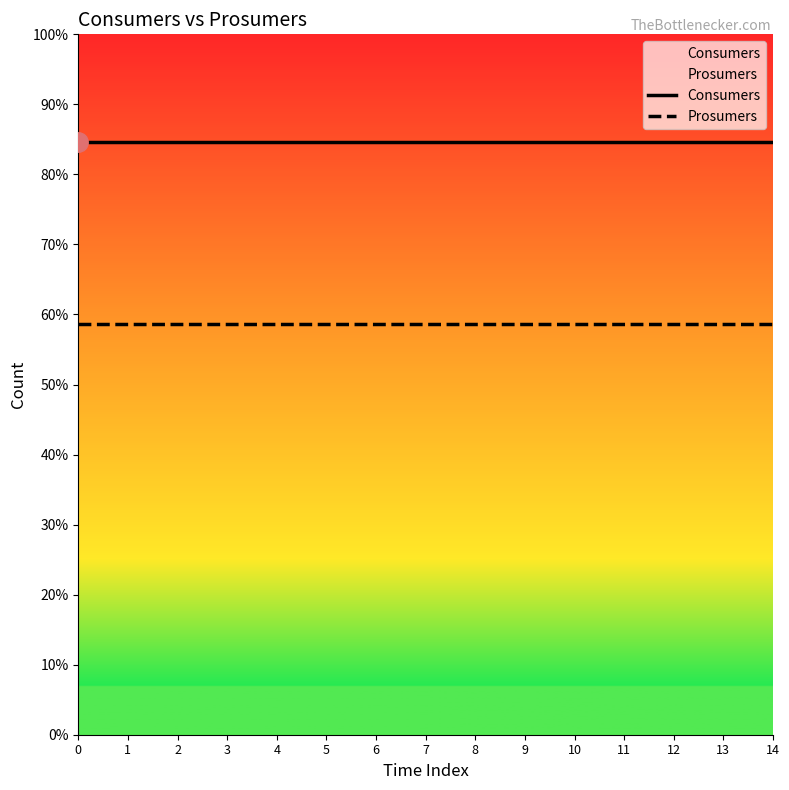

Reading left to right, list all the values displayed in this chart.

Consumers: 635	635	635	635	635	635	635	635	635	635	635	635	635	635	635
Prosumers: 440	440	440	440	440	440	440	440	440	440	440	440	440	440	440